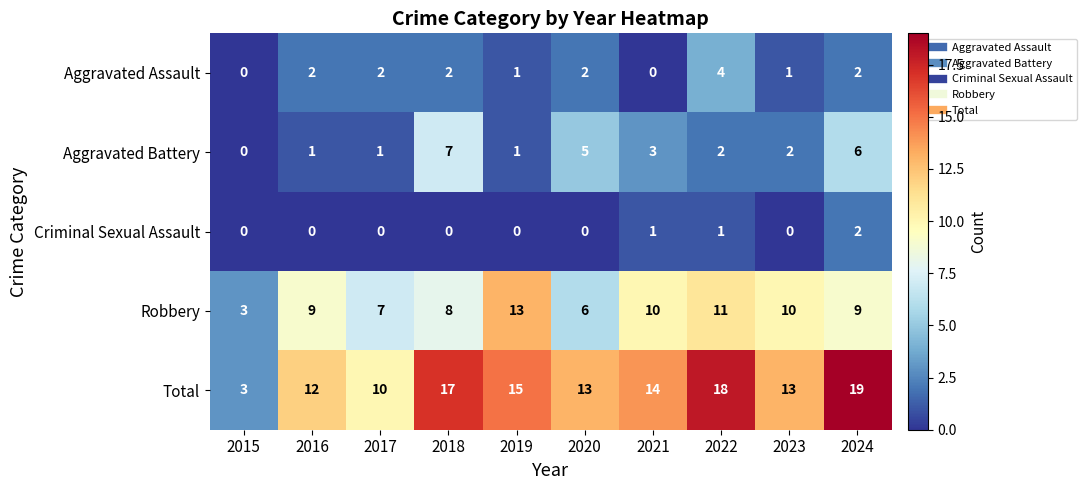

What is the difference between the maximum and minimum values in the Total series?

16